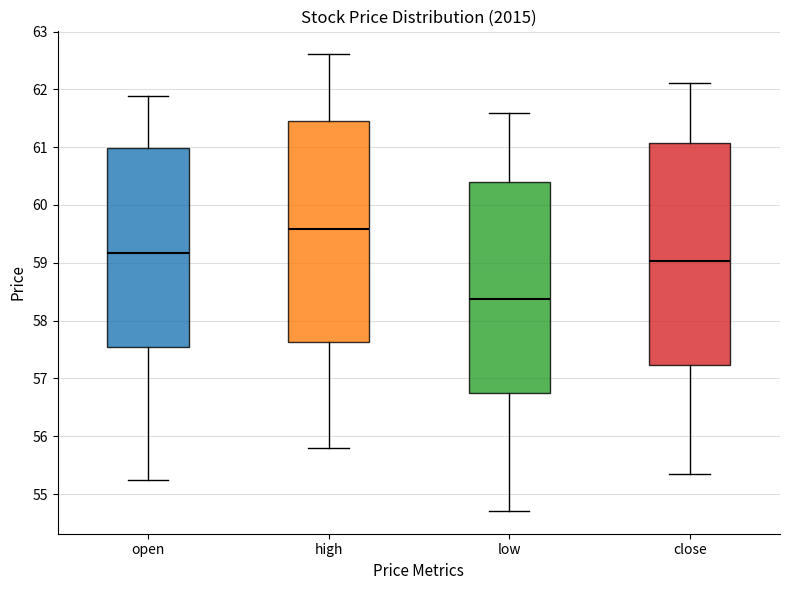

Reading left to right, read every box against the y-axis: the position of its median line, the range the box covers, and the ends of its whiskers. The values are not printed on the chart, so give them approximately, as read against the axis.

open: median 59.2, box 57.5 to 61.0, whiskers 55.2 to 61.9
high: median 59.6, box 57.6 to 61.5, whiskers 55.8 to 62.6
low: median 58.4, box 56.8 to 60.4, whiskers 54.7 to 61.6
close: median 59.0, box 57.2 to 61.1, whiskers 55.3 to 62.1